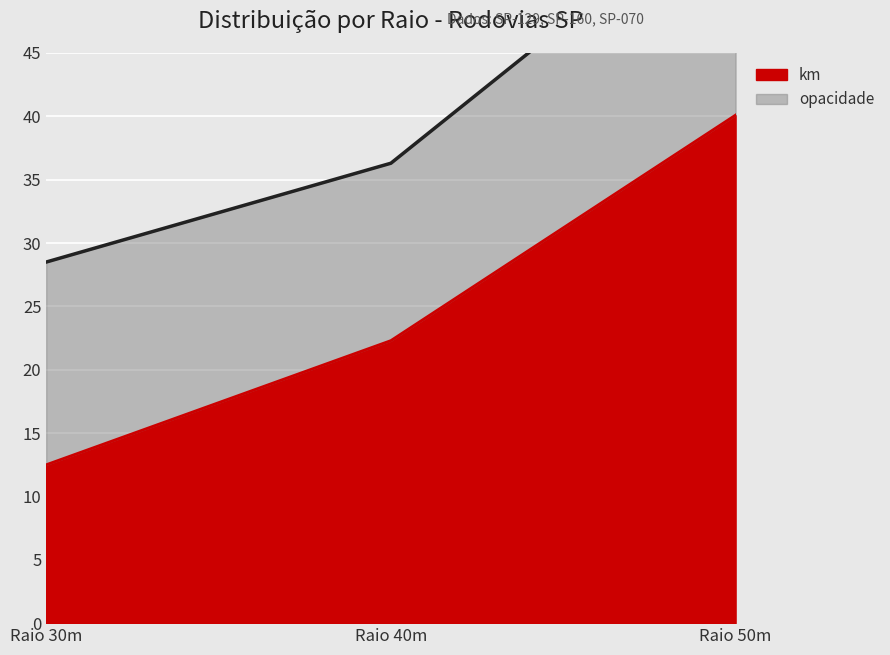

What is the maximum value for km?

40.1